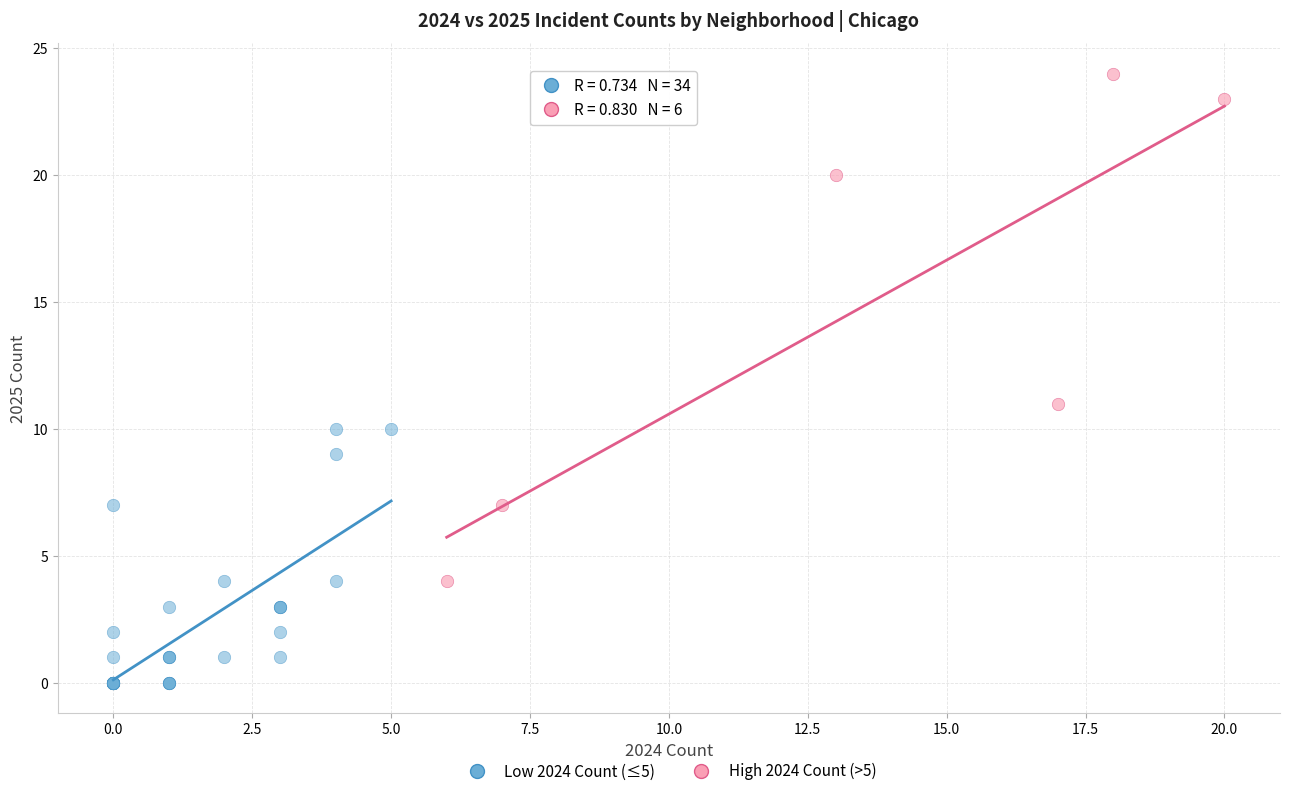

Which series reaches the minimum Y coordinate?

Low 2024 Count (≤5)